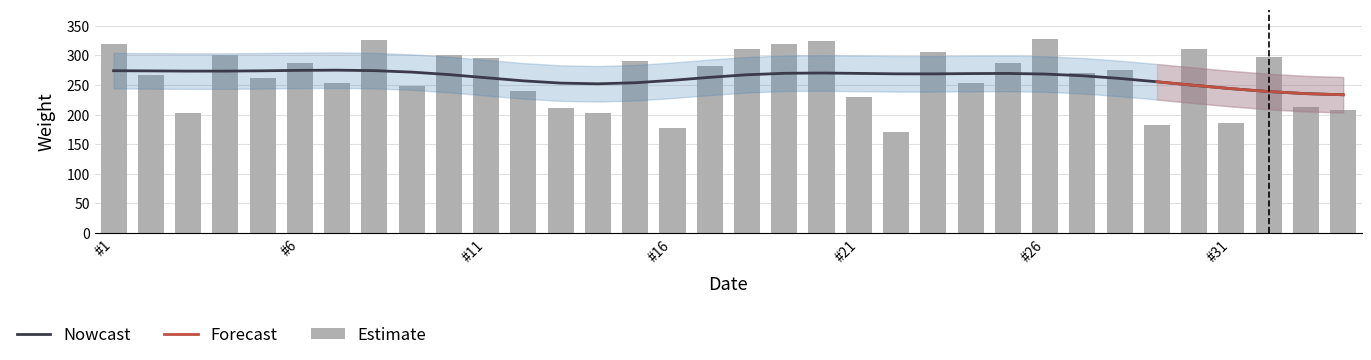

How many categories are shown in the chart?

34